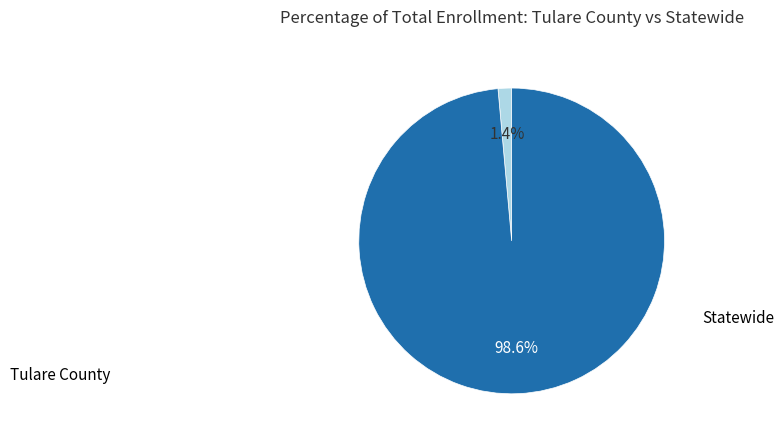

How many slices are in this pie chart?

2